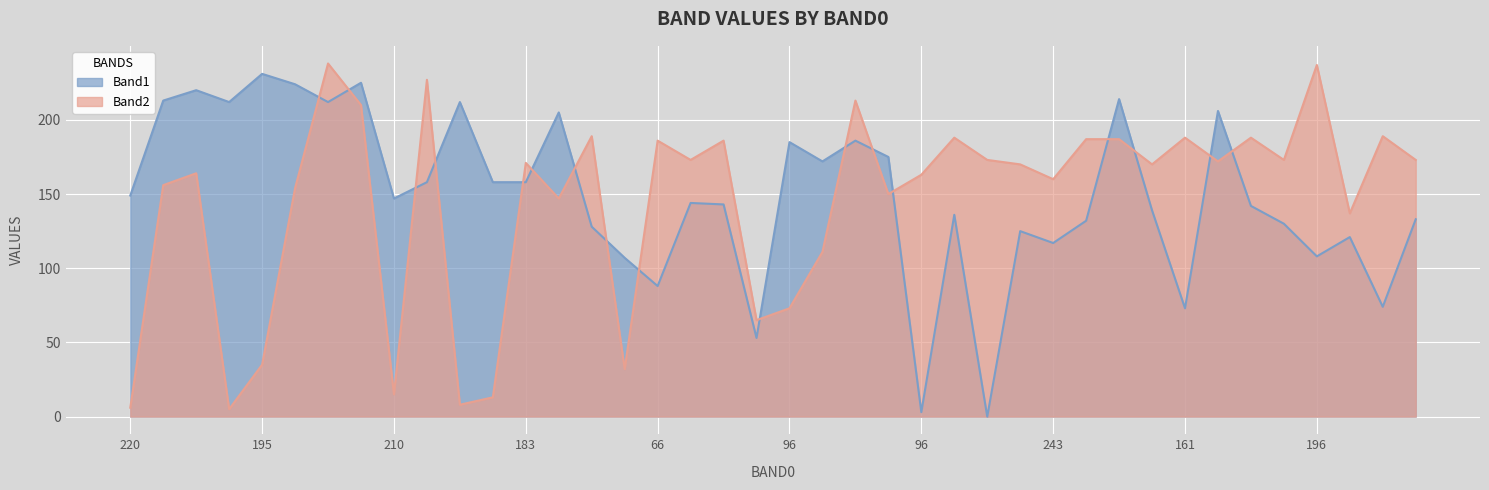

True or false: Band2 and Band1 intersect in this chart.

True